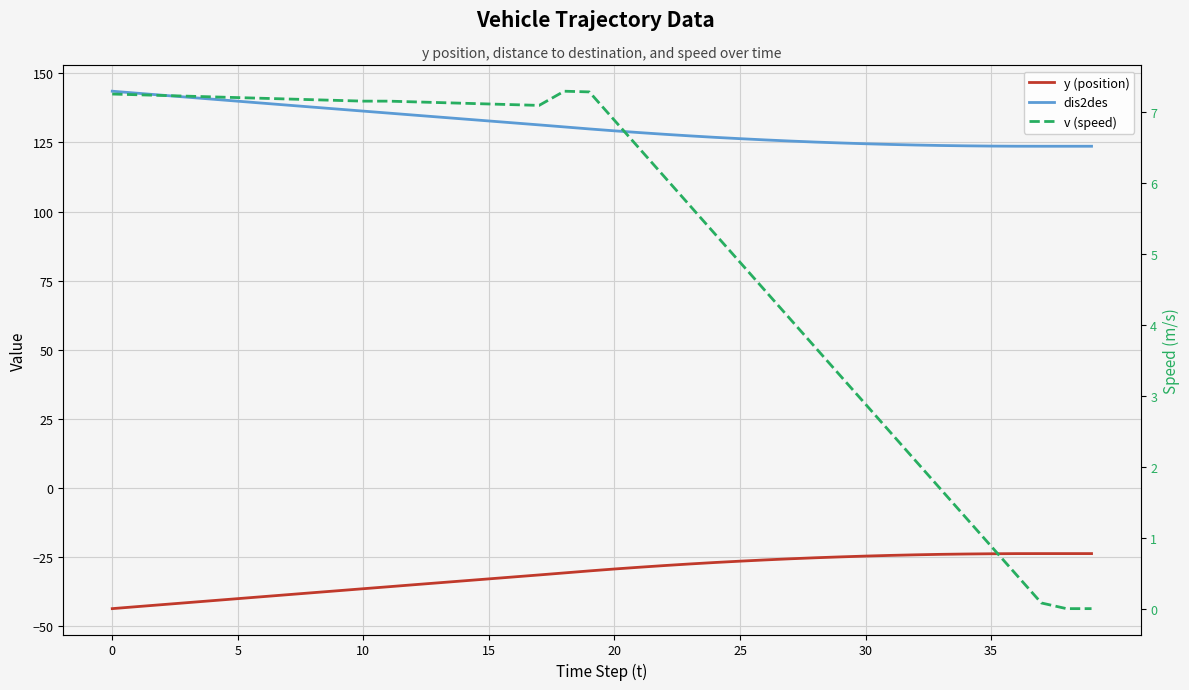

Reading right to left, list all the values displayed in this chart.

y (position): -23.6	-23.6	-23.6	-23.6	-23.7	-23.8	-23.9	-24.1	-24.3	-24.5	-24.8	-25.1	-25.5	-25.9	-26.4	-26.9	-27.4	-28.0	-28.6	-29.2	-29.9	-30.6	-31.4	-32.1	-32.8	-33.5	-34.2	-34.9	-35.6	-36.3	-37.1	-37.8	-38.5	-39.2	-39.9	-40.6	-41.4	-42.1	-42.8	-43.5
dis2des: 123.6	123.6	123.6	123.7	123.7	123.8	123.9	124.1	124.3	124.5	124.8	125.2	125.5	125.9	126.4	126.9	127.4	128.0	128.6	129.2	129.9	130.6	131.4	132.1	132.8	133.5	134.2	134.9	135.6	136.3	137.1	137.8	138.5	139.2	139.9	140.7	141.4	142.1	142.8	143.5
v (speed): 0.0	0.0	0.1	0.5	0.9	1.3	1.7	2.1	2.5	2.9	3.3	3.7	4.1	4.5	4.9	5.3	5.7	6.1	6.5	6.9	7.3	7.3	7.1	7.1	7.1	7.1	7.1	7.1	7.2	7.2	7.2	7.2	7.2	7.2	7.2	7.2	7.2	7.2	7.2	7.2